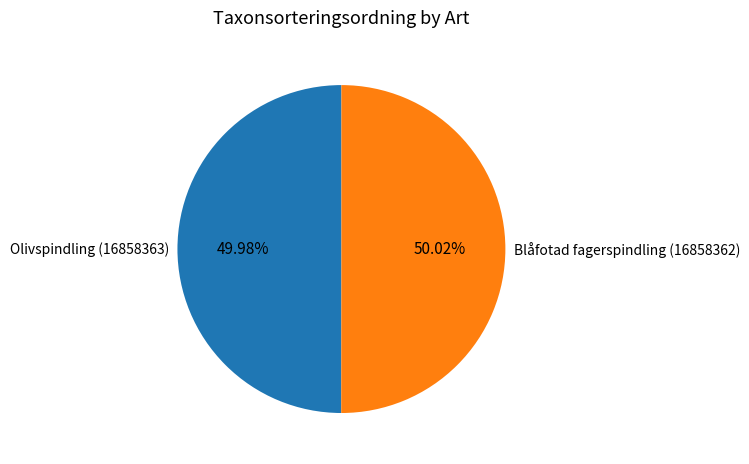

Approximately how many times larger is the value at Blåfotad fagerspindling (16858362) compared to Olivspindling (16858363)?

1.0